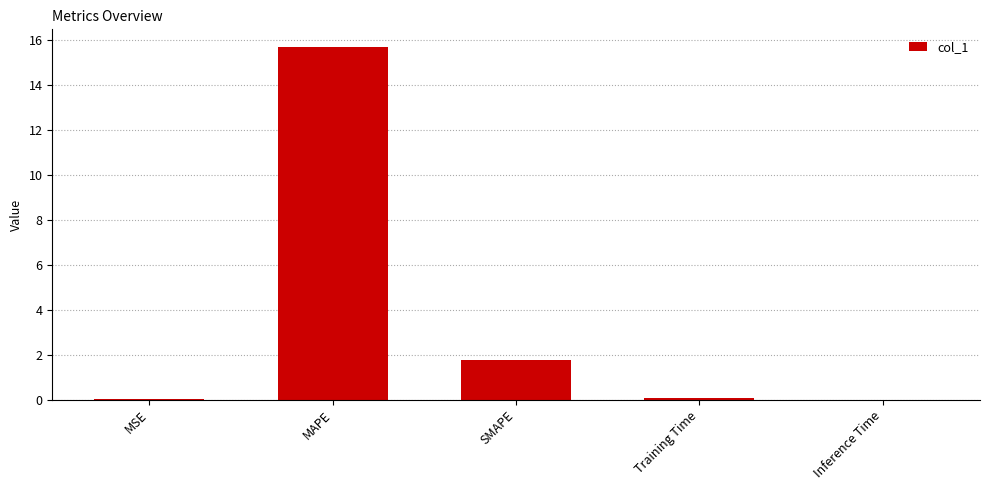

What is the maximum value shown in the chart?

15.7